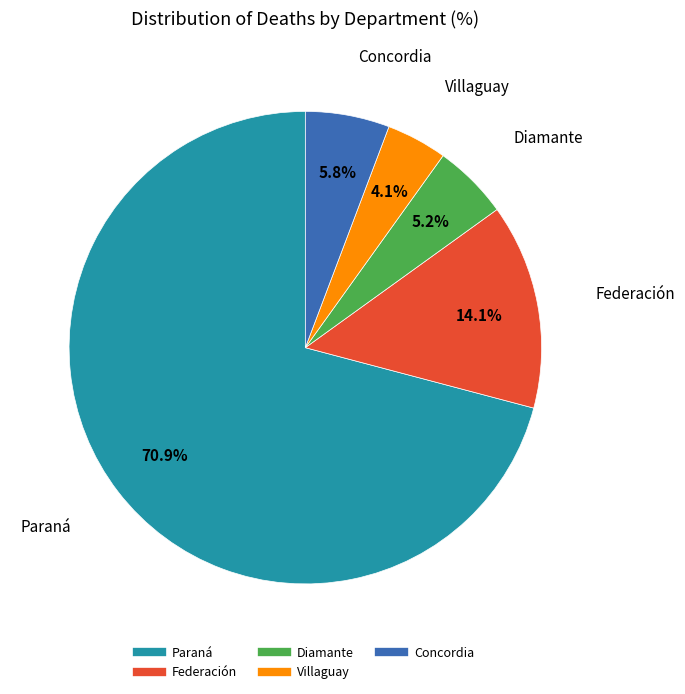

To the nearest percent, what is the average slice percentage?

20%